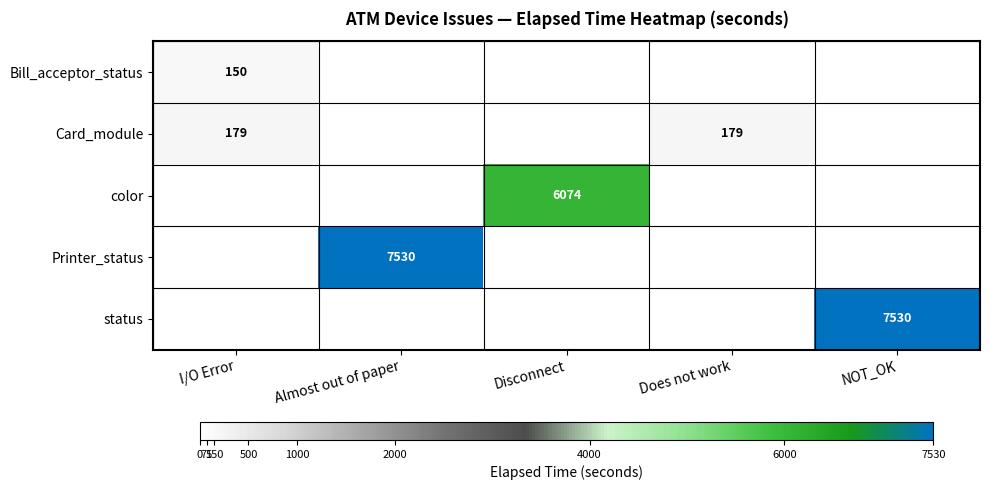

The value of status at NOT_OK is 7530. True or false?

True